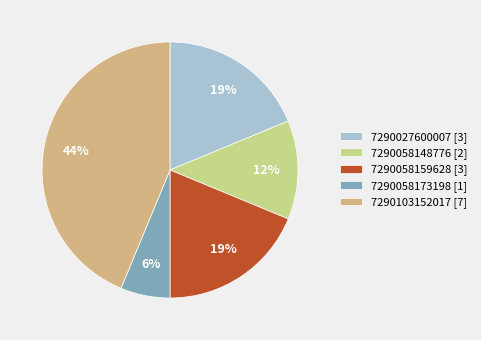

What percentage is the 7290027600007 slice, to the nearest percent?

19%